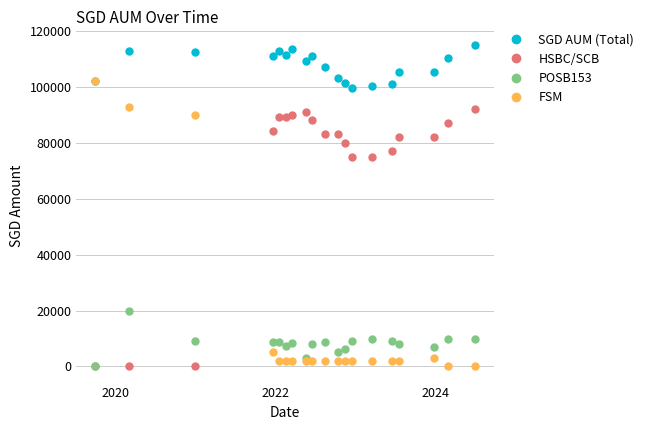

What are all the series names shown in the legend?

SGD AUM (Total), HSBC/SCB, POSB153, FSM